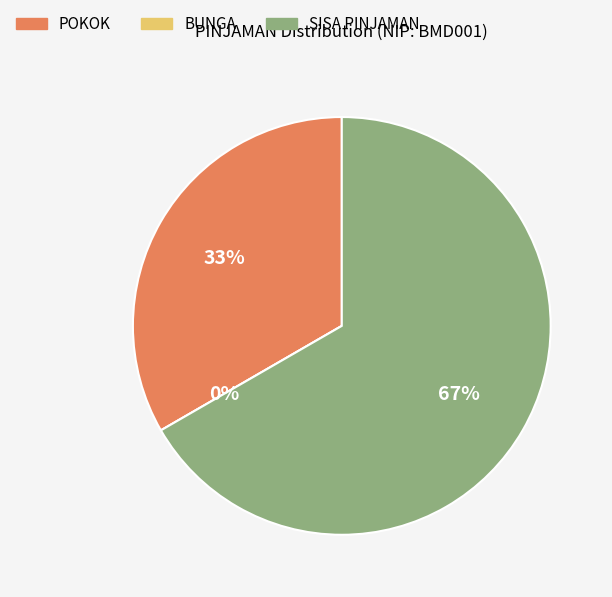

What is the change in value from POKOK to BUNGA?

-48772